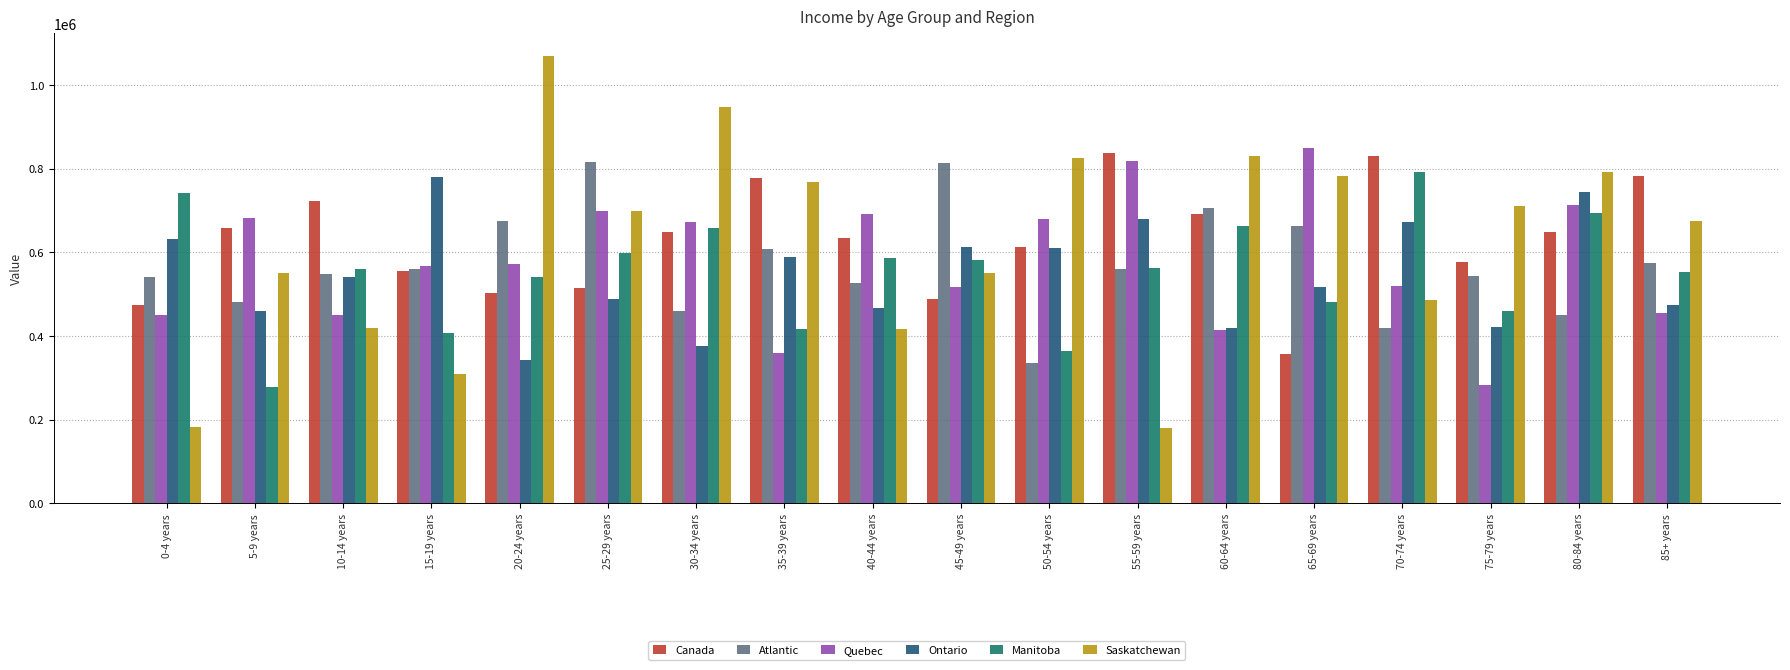

Rank the series at 30-34 years from highest to lowest value.

Saskatchewan, Quebec, Manitoba, Canada, Atlantic, Ontario